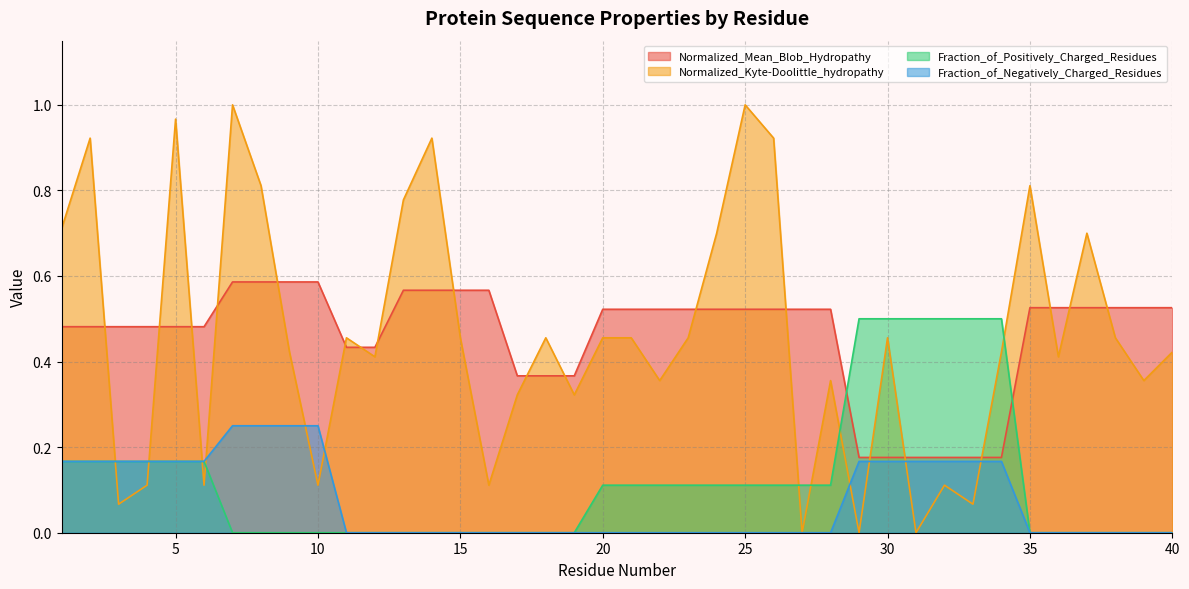

What is the maximum value shown in the chart?

1.0